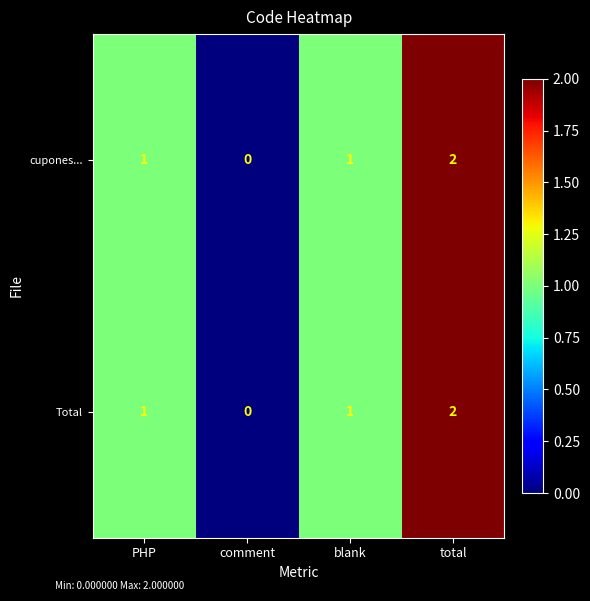

Reading left to right, what are all the values shown in this chart?

cupones...: PHP=1	comment=0	blank=1	total=2
Total: PHP=1	comment=0	blank=1	total=2